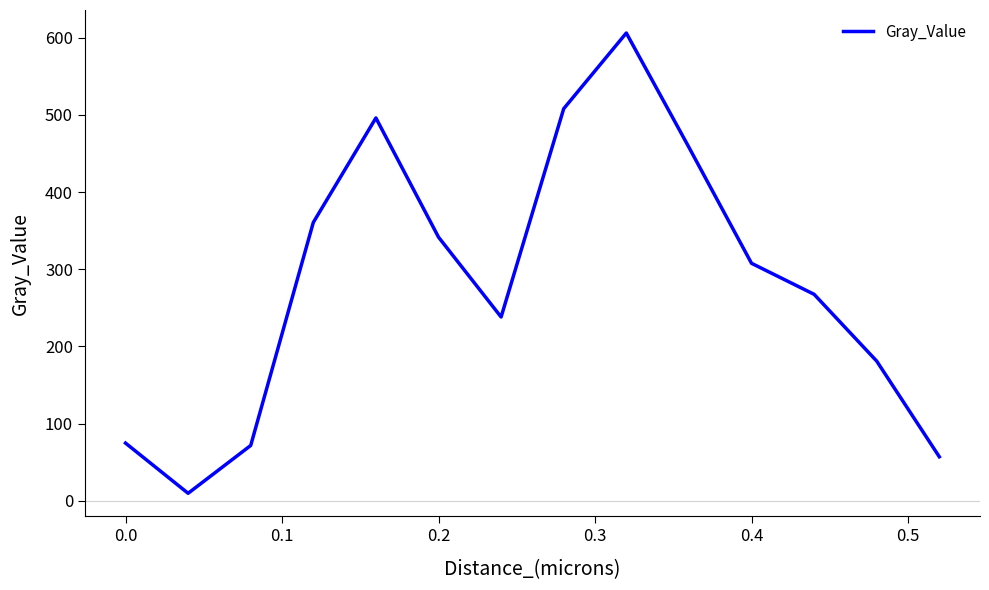

Does the chart have visible grid lines?

No